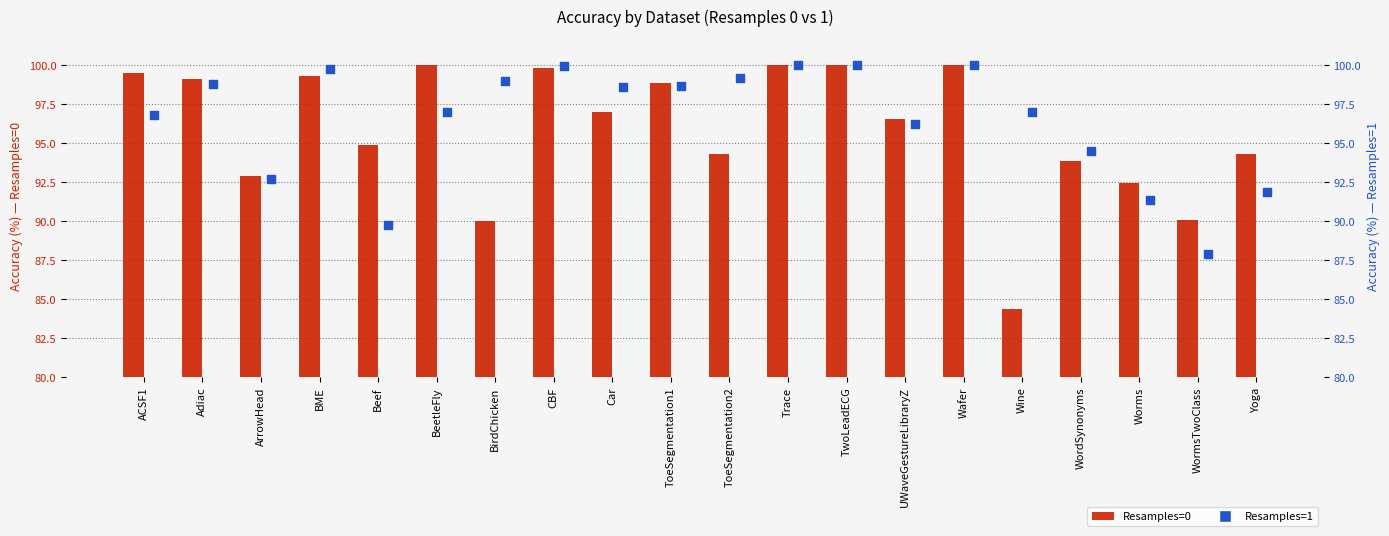

At which category is the sum across all series the highest?

Trace